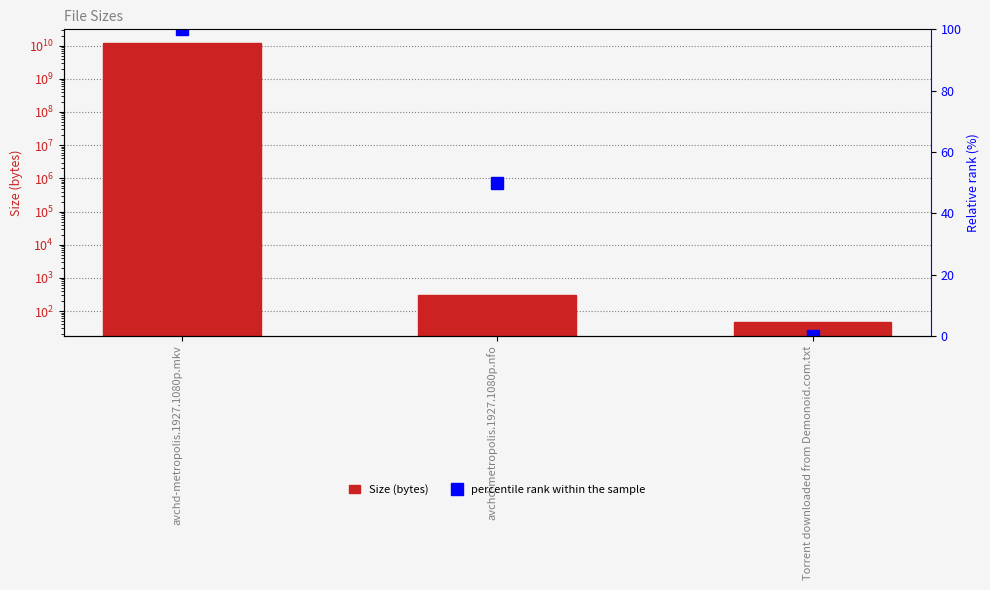

At how many categories does at least one series exceed 1523041035?

1